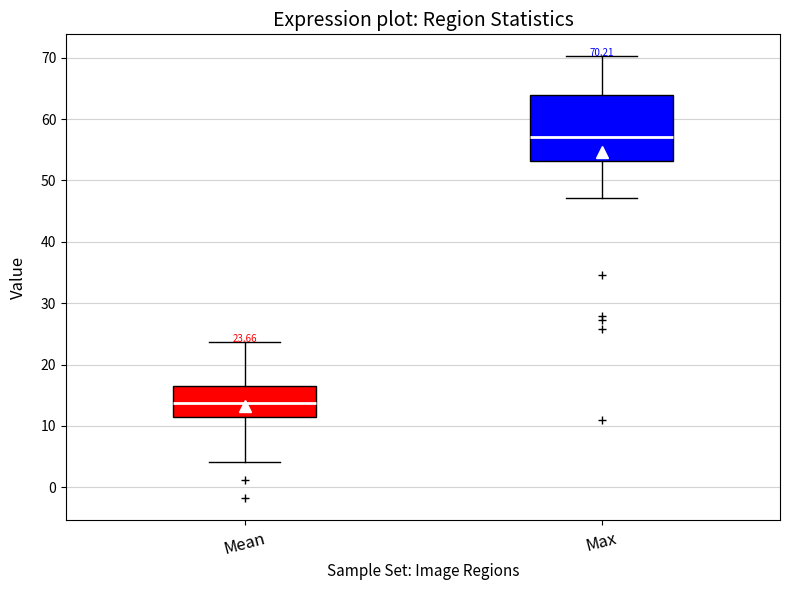

Which box is the tallest, from its lower edge to its upper edge?

Max